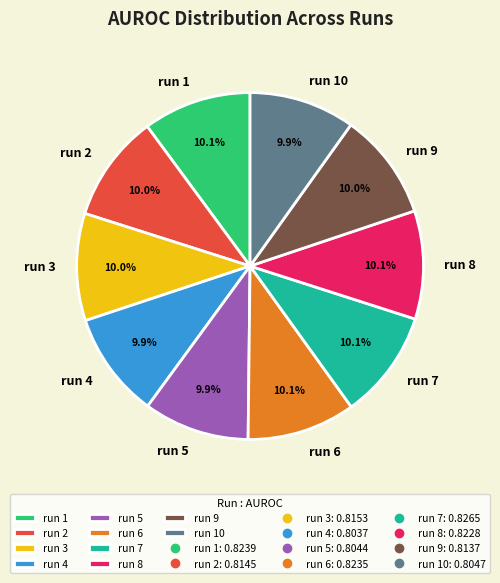

To the nearest percent, what portion does run 1 represent?

10%